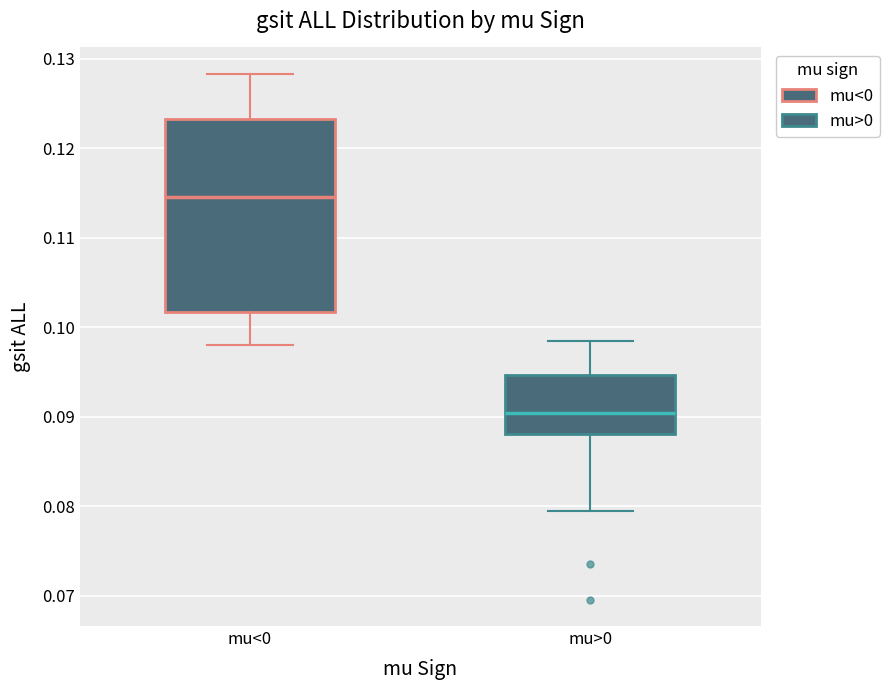

Reading left to right, transcribe this box plot: for each box, give where its median line is, the range the box spans, and where its two whiskers end, as read against the y-axis. The values are not printed on the chart, so give them approximately, as read against the axis.

mu<0: median 0.115, box 0.102 to 0.123, whiskers 0.098 to 0.128
mu>0: median 0.090, box 0.088 to 0.095, whiskers 0.079 to 0.098